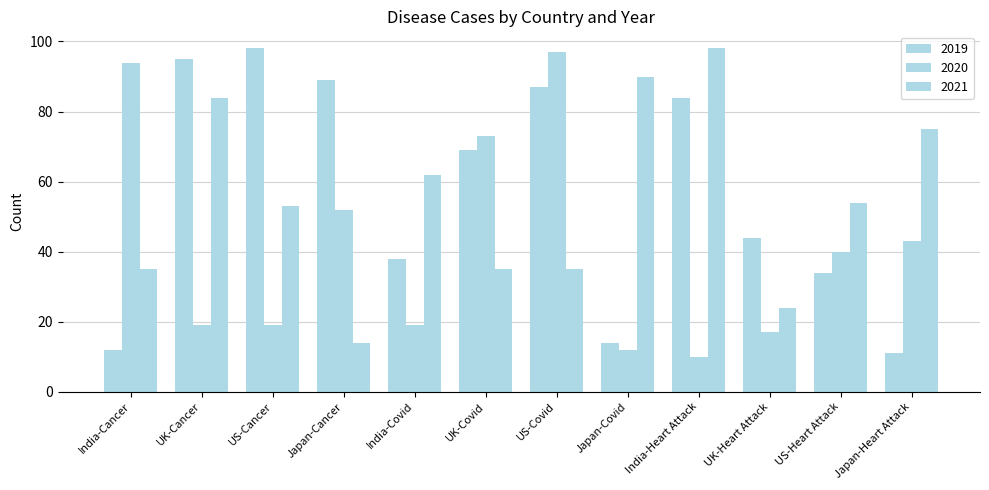

How many groups of bars are there?

12